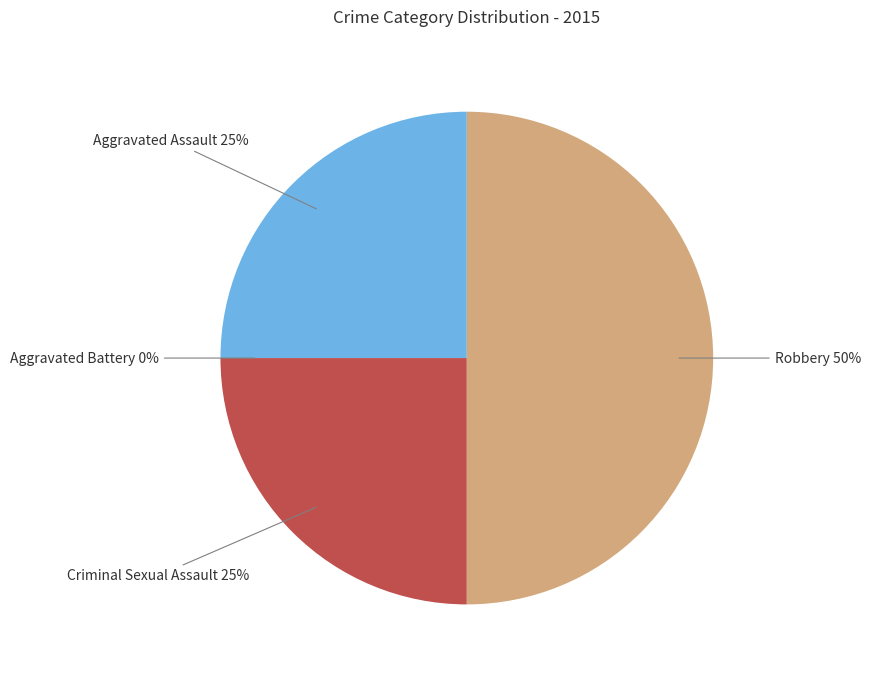

Does Robbery account for over 50% of the chart?

No